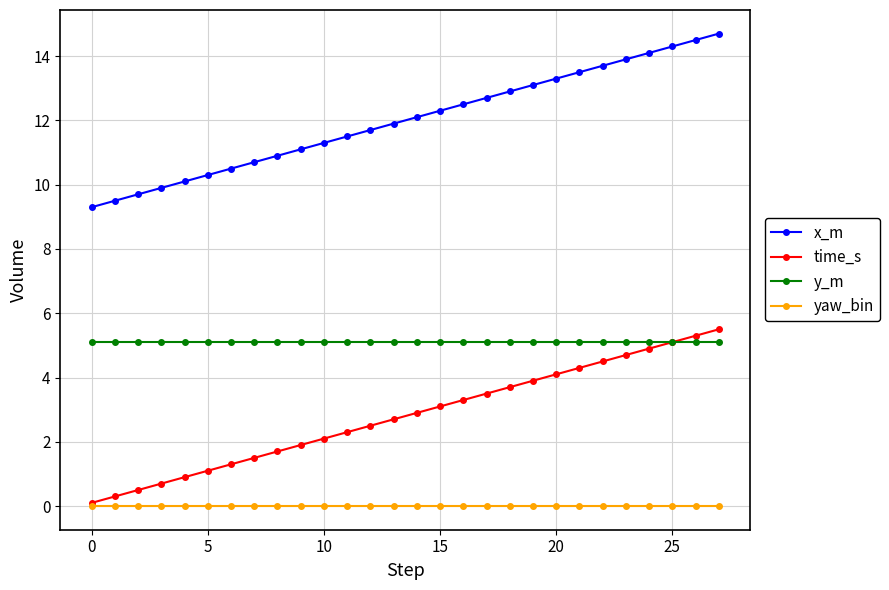

True or false: time_s and x_m cross at least once.

False